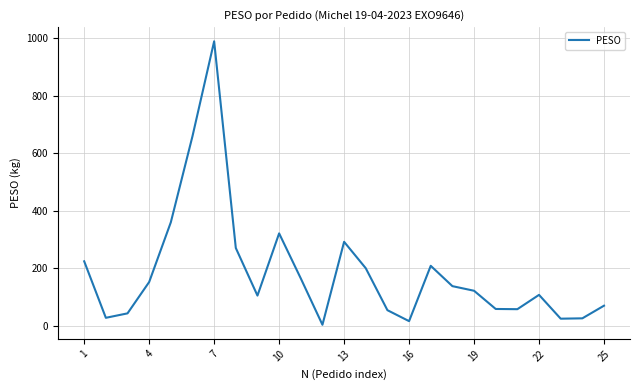

What is the greatest value displayed?

990.0